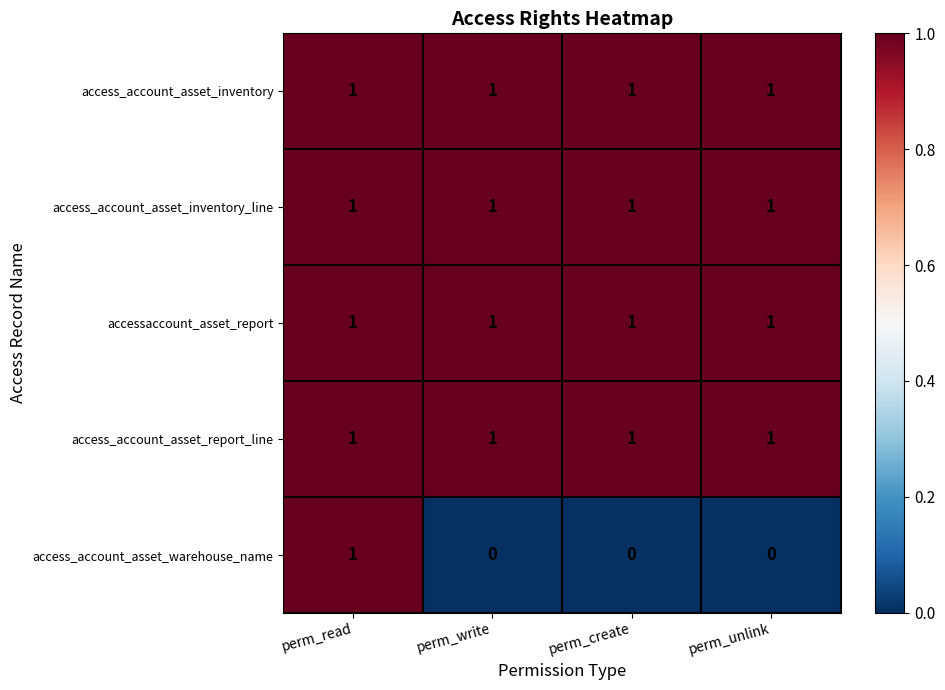

Which series has the largest range (max minus min)?

access_account_asset_warehouse_name